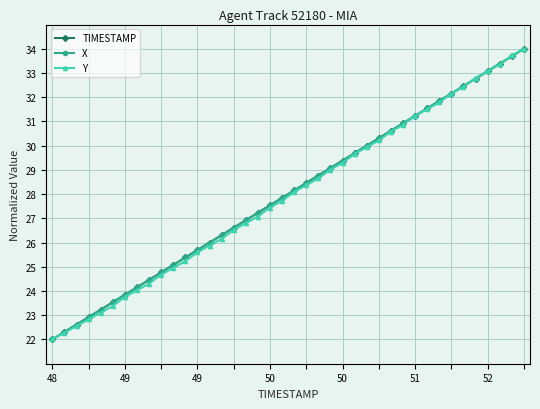

What is the highest value of the Y series?

34.0